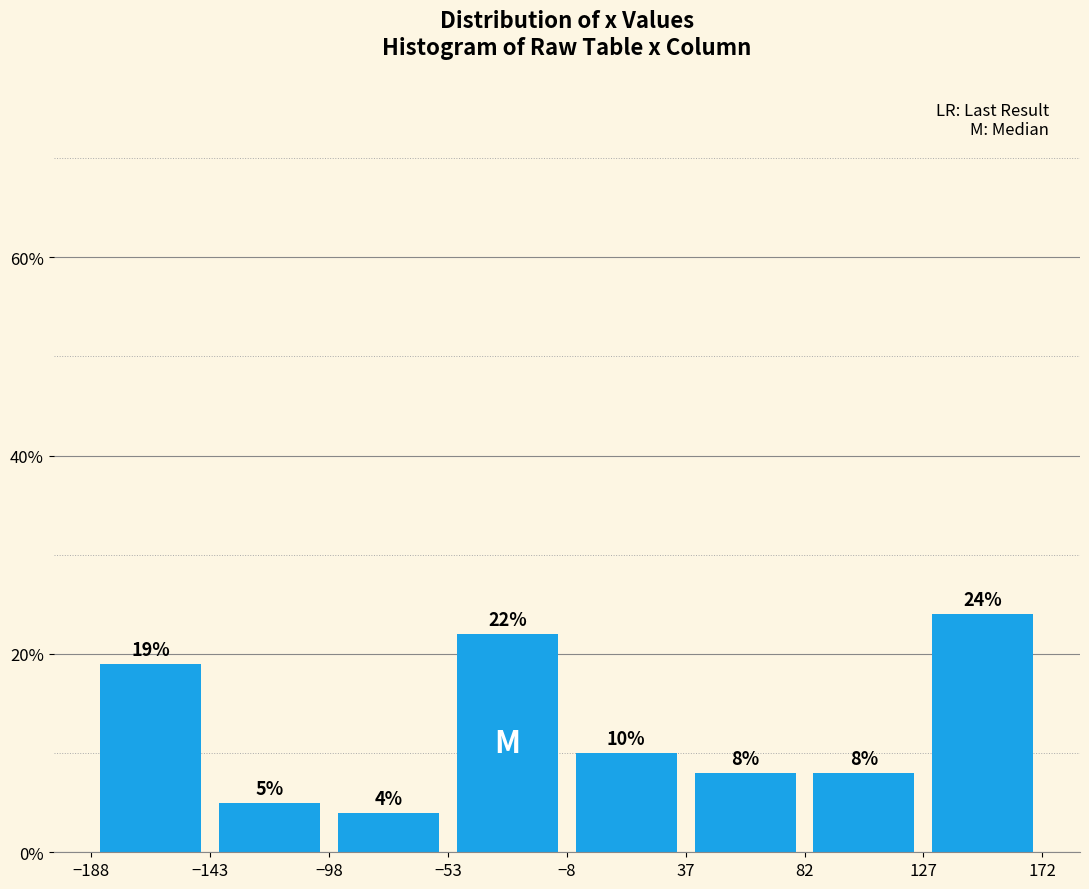

Reading left to right, list every bar in this chart as the range it spans on the x-axis followed by its height.

-188 to -143: 19
-143 to -98: 5
-98 to -53: 4
-53 to -8: 22
-8 to 37: 10
37 to 82: 8
82 to 127: 8
127 to 172: 24